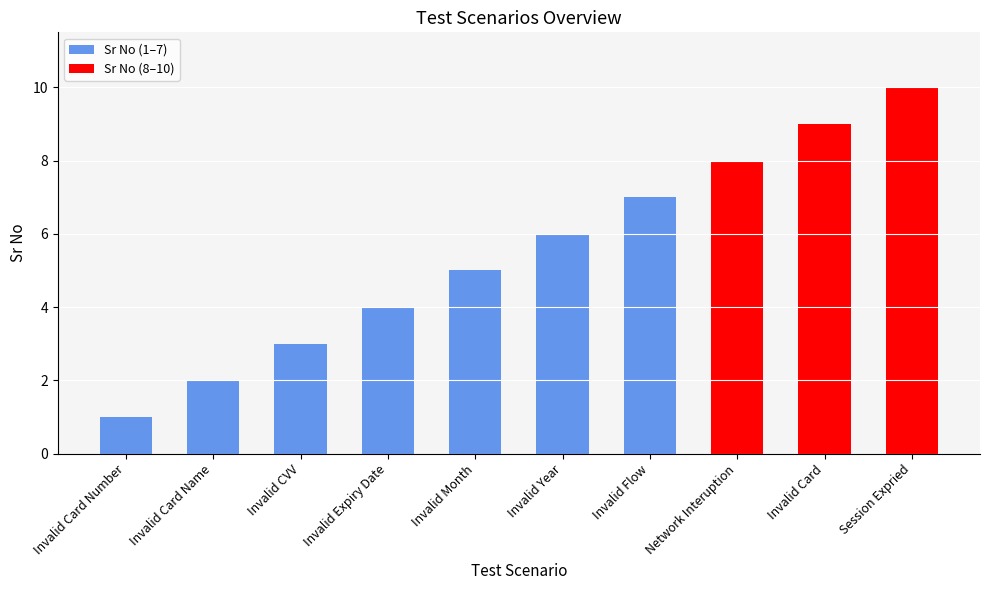

At which category does the chart reach its peak across all series?

Session Expried